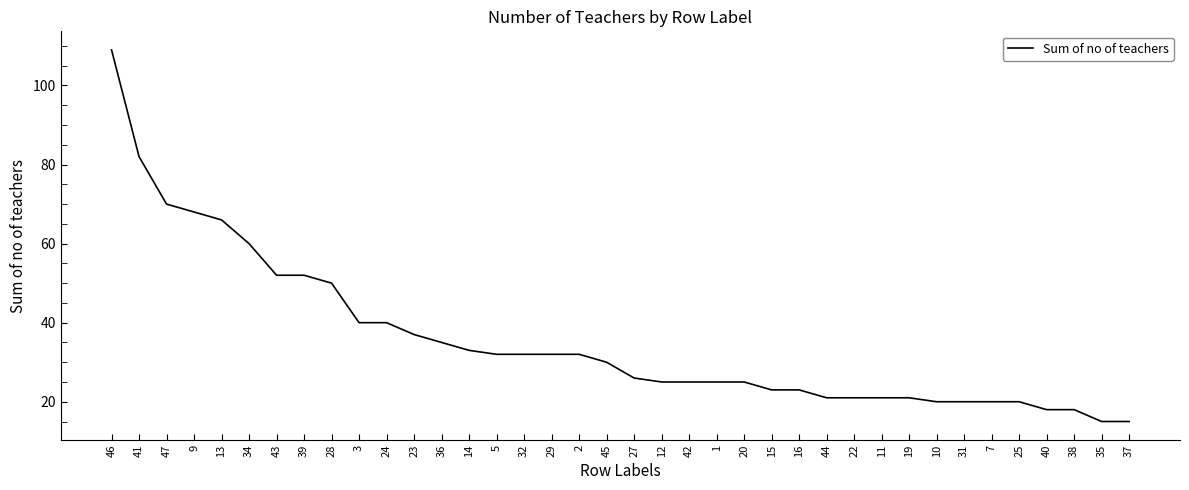

Approximately how many times larger is the value at 31 compared to 34?

0.3